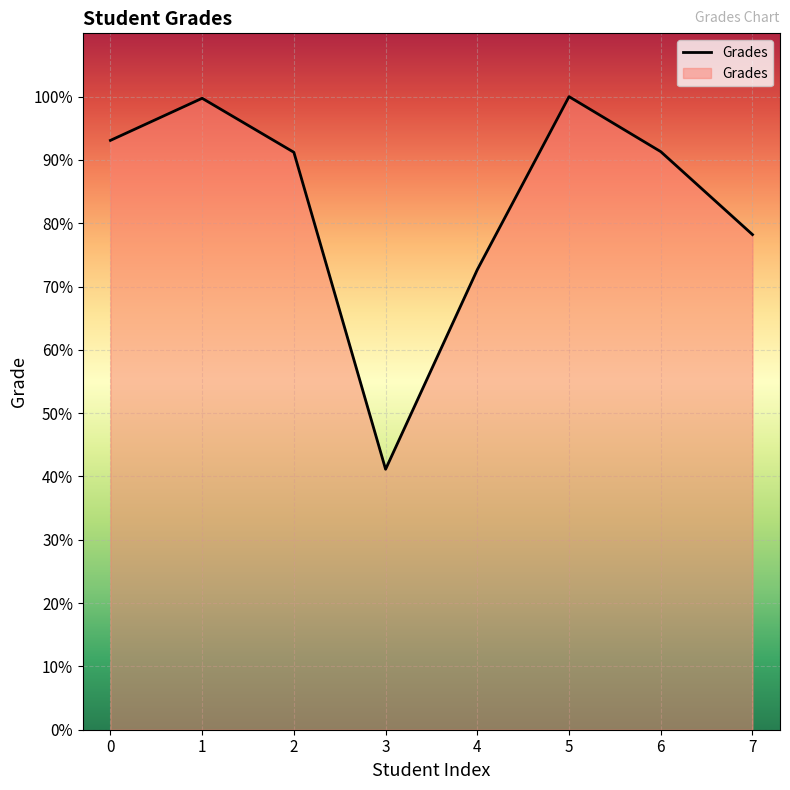

Count the number of categories in the chart.

8